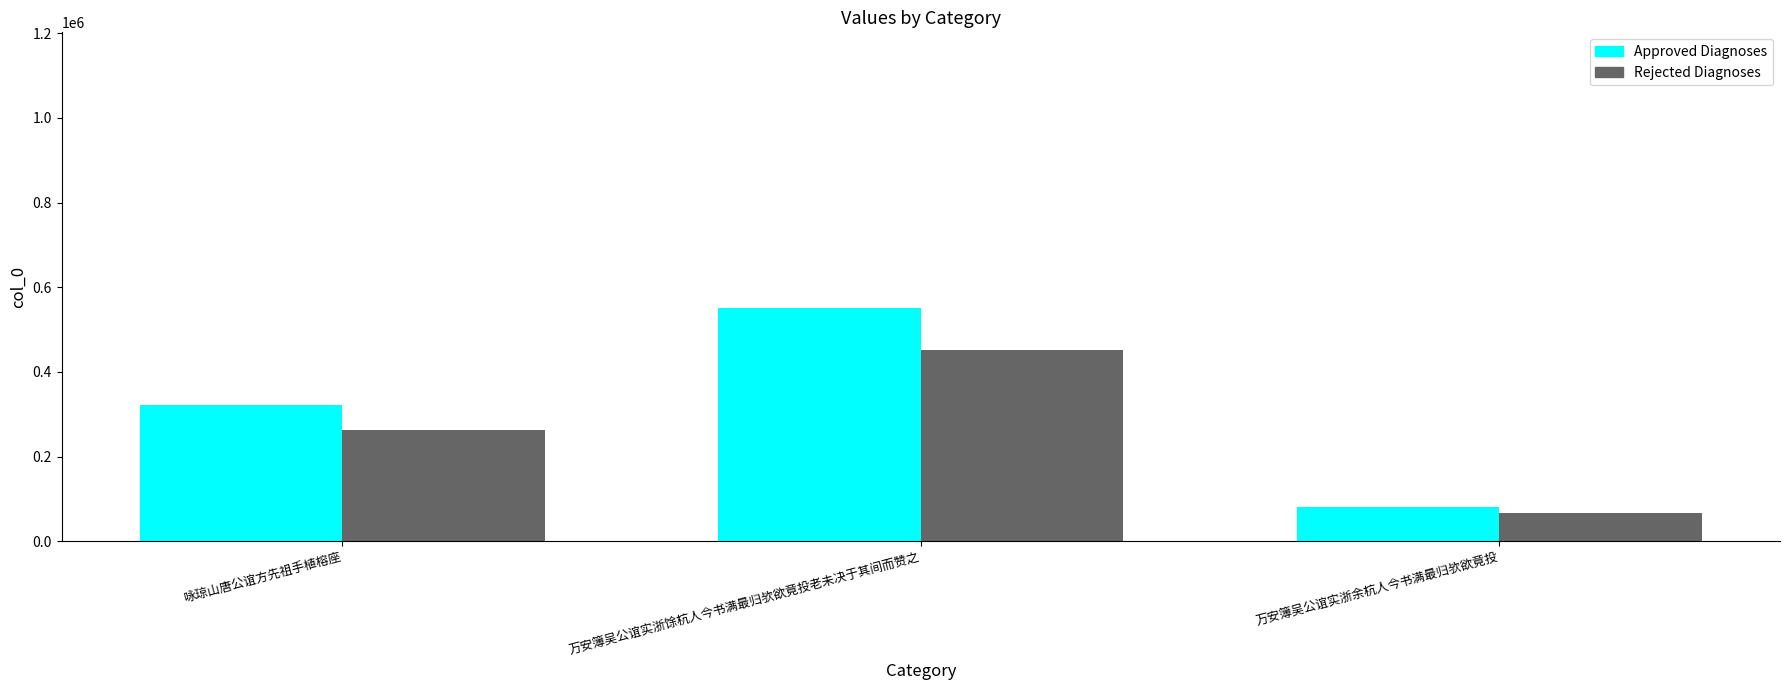

What is the total value across all series at 万安簿吴公谊实浙余杭人今书满最归欤欲竟投?

149007.0